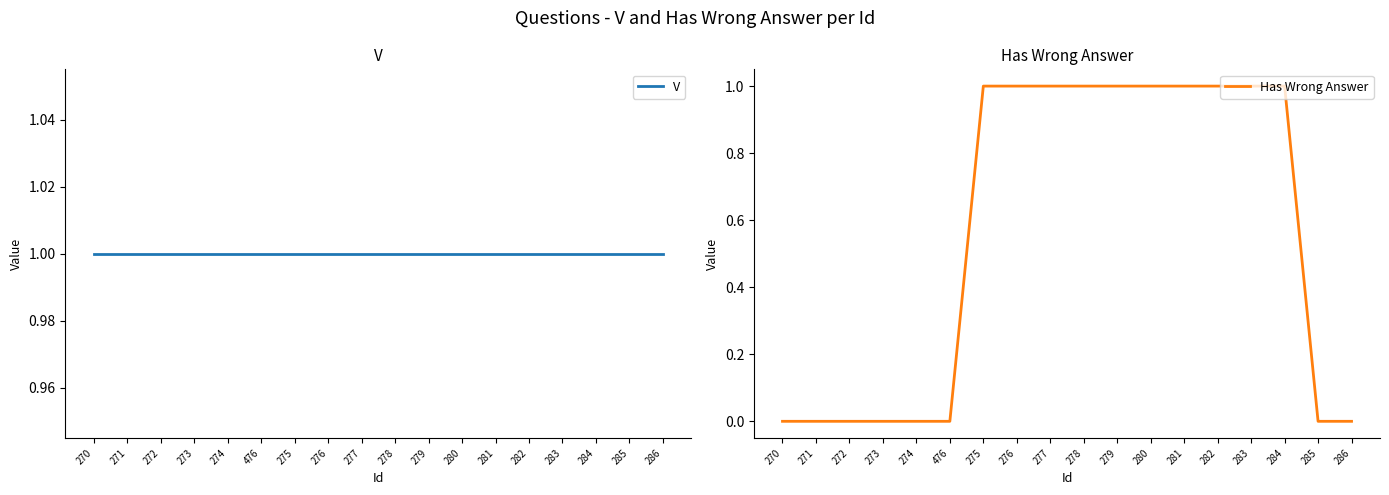

What is the sum of the Has Wrong Answer values at 280 and 274?

1